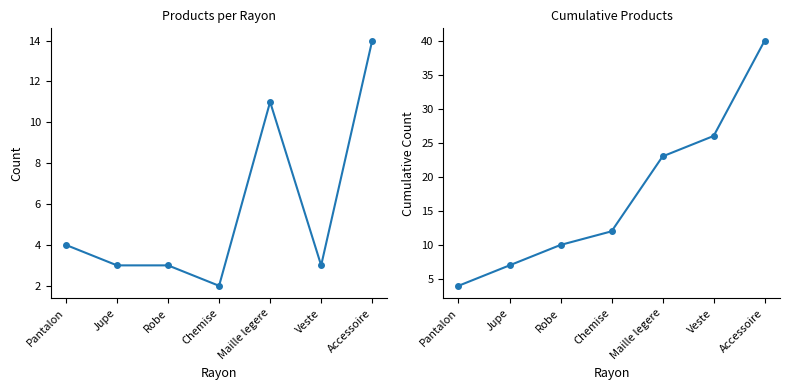

In Nbcar (40 max), how many points are higher than both neighbors (excluding endpoints)?

1